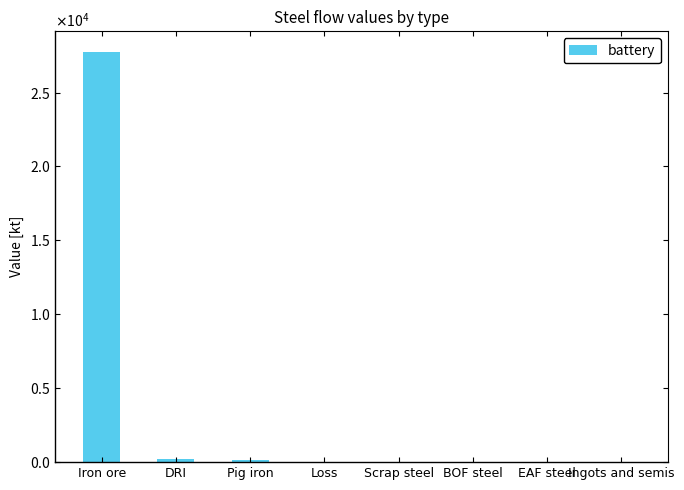

What value does the data have at Loss?

1.2